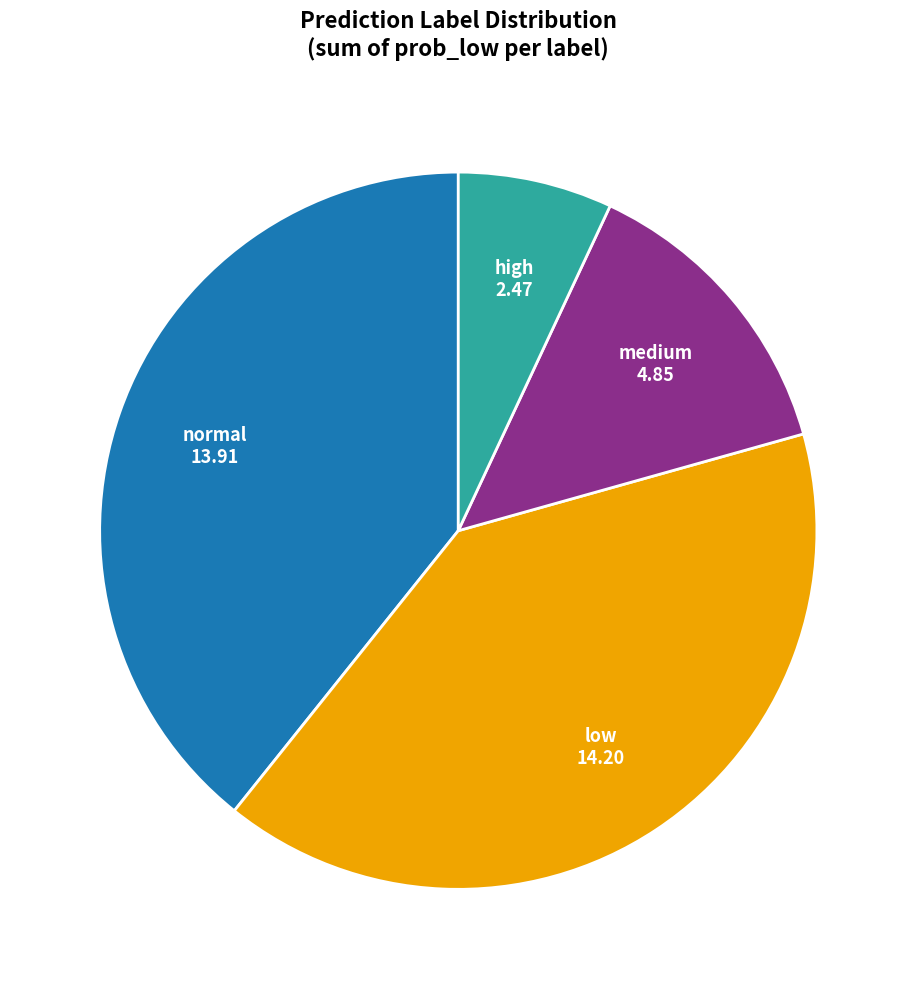

Does any single category account for the majority?

No